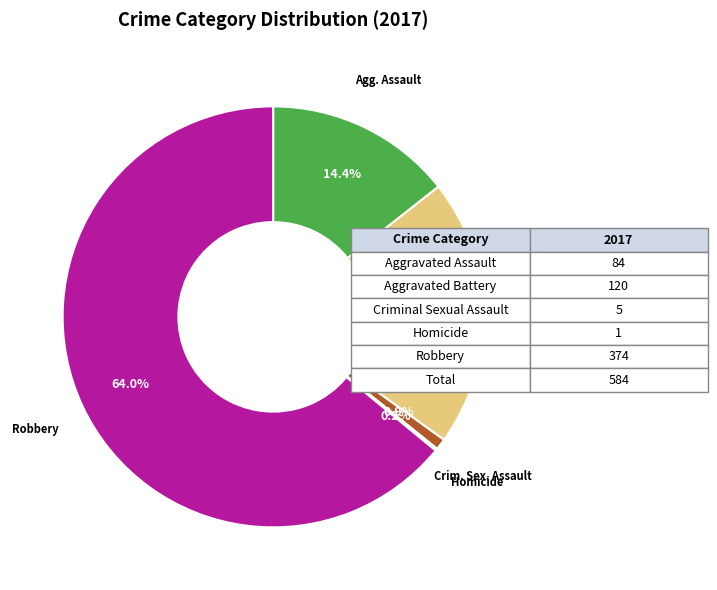

What is the largest slice in the pie chart?

Robbery